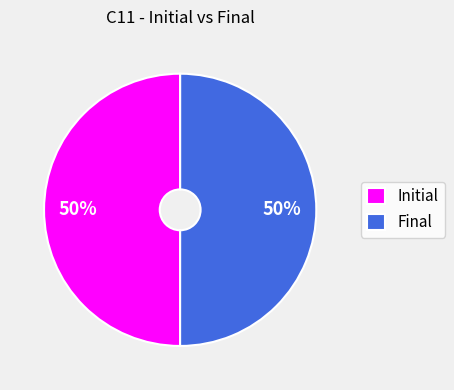

Combined, do Final and Initial account for over 50%?

Yes